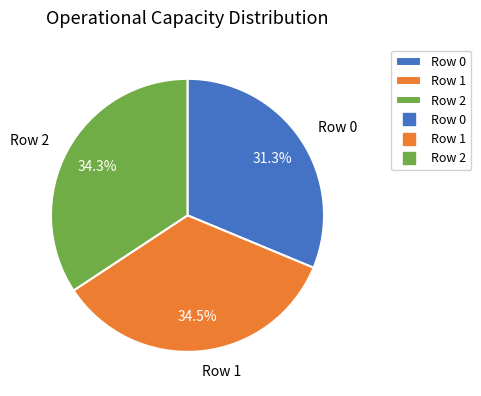

Does Row 2 account for over 50% of the chart?

No